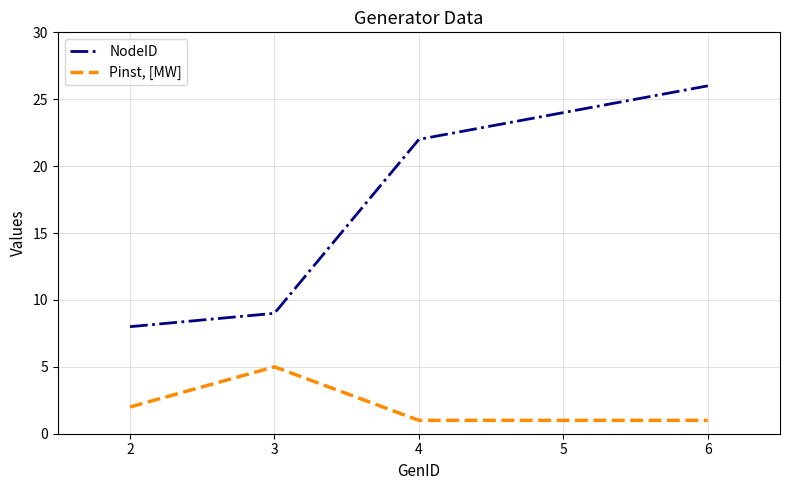

How many lines are shown in the chart?

2